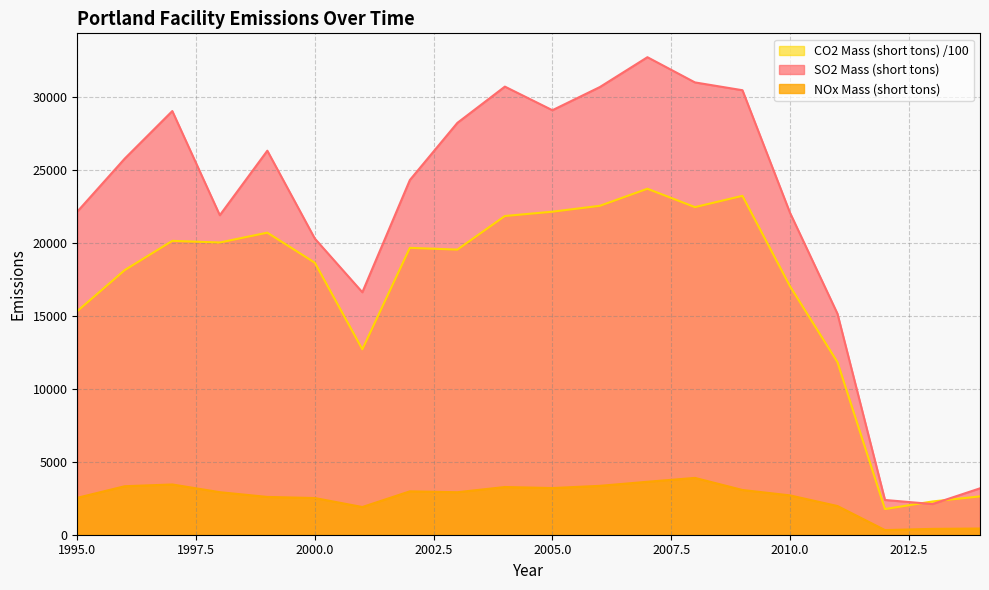

At how many categories does at least one series exceed 3203?

17